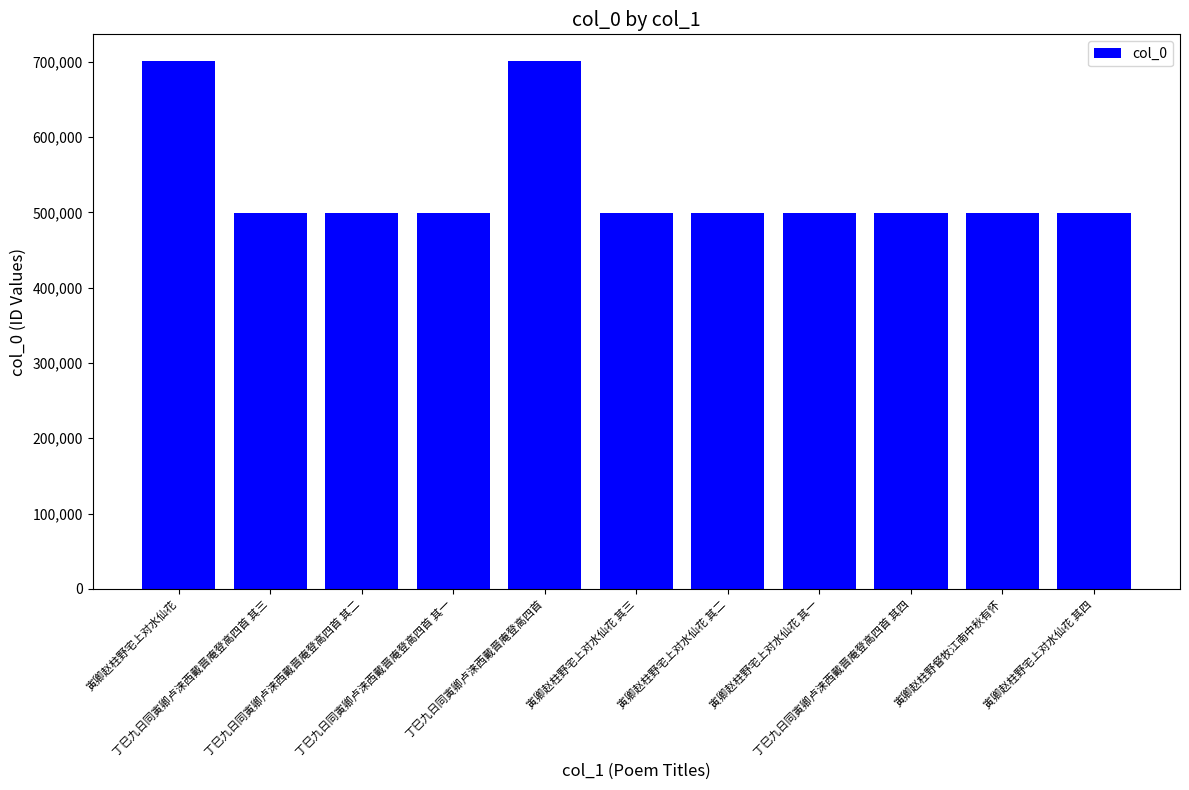

What is the sum of all values?

5894278